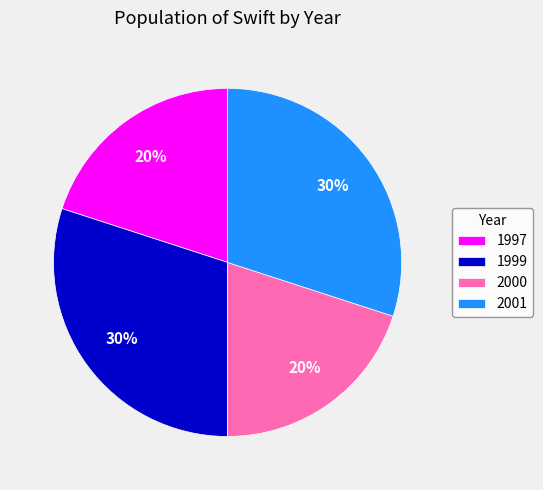

What is the ratio of the value at 1999 to the value at 2000?

1.5